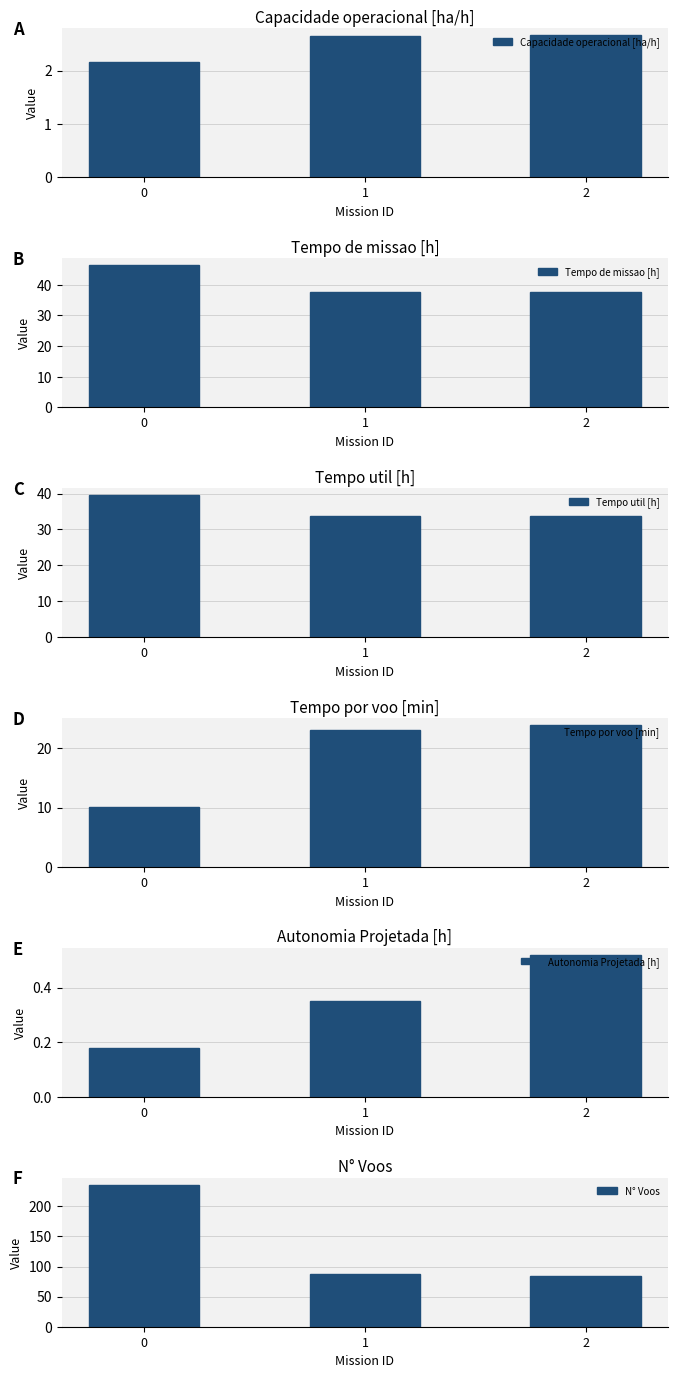

What is the maximum value for Autonomia Projetada [h]?

0.5